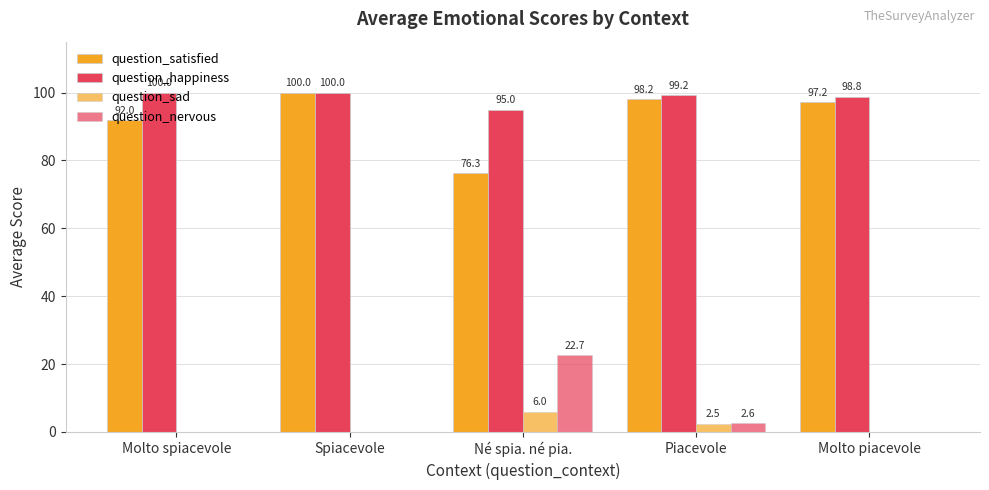

At which label is question_sad closest to 3?

Piacevole